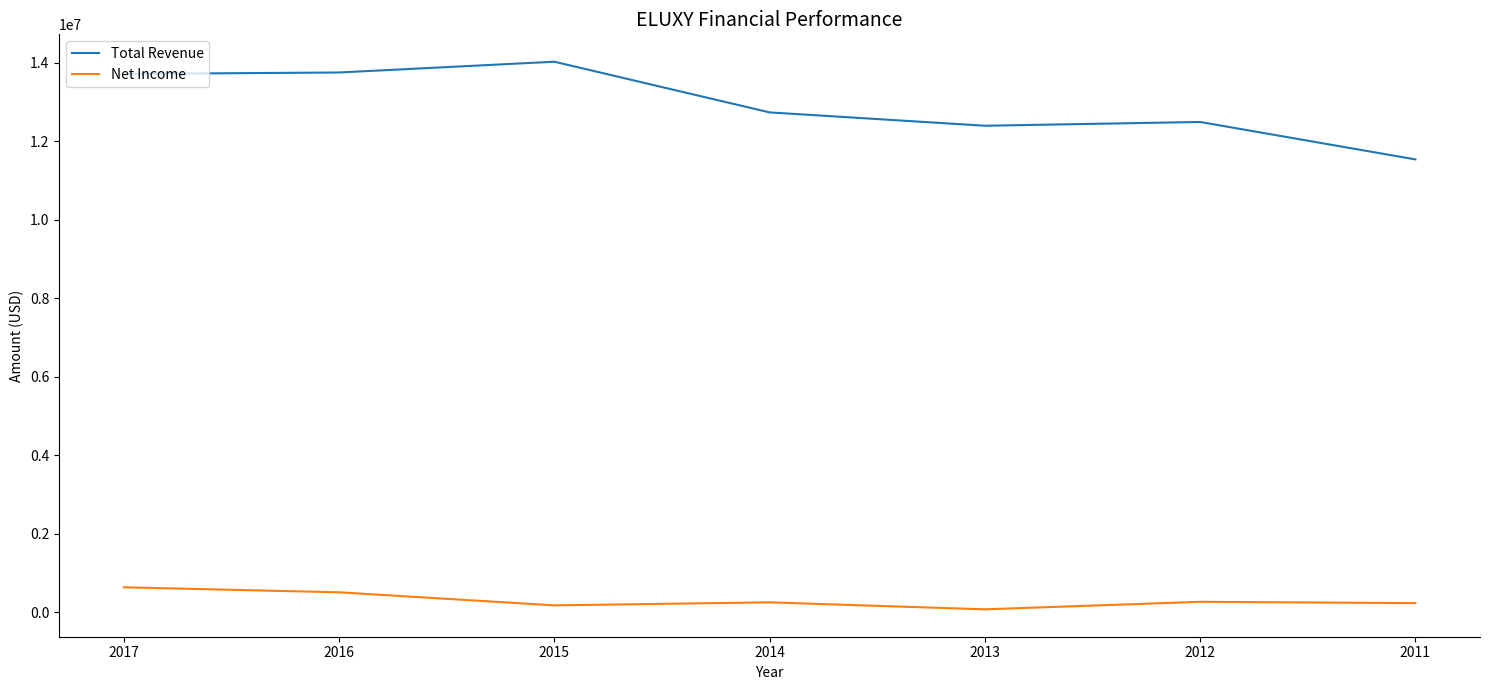

Rank the series at 2017 from highest to lowest value.

Total Revenue, Net Income